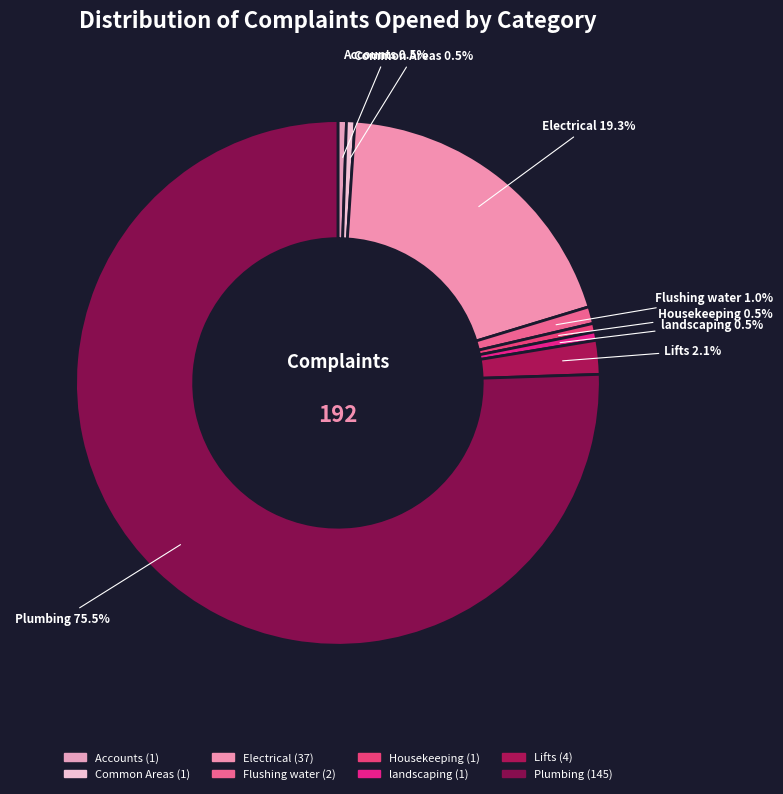

Approximately how many times larger is the value at Lifts compared to Common Areas?

4.0